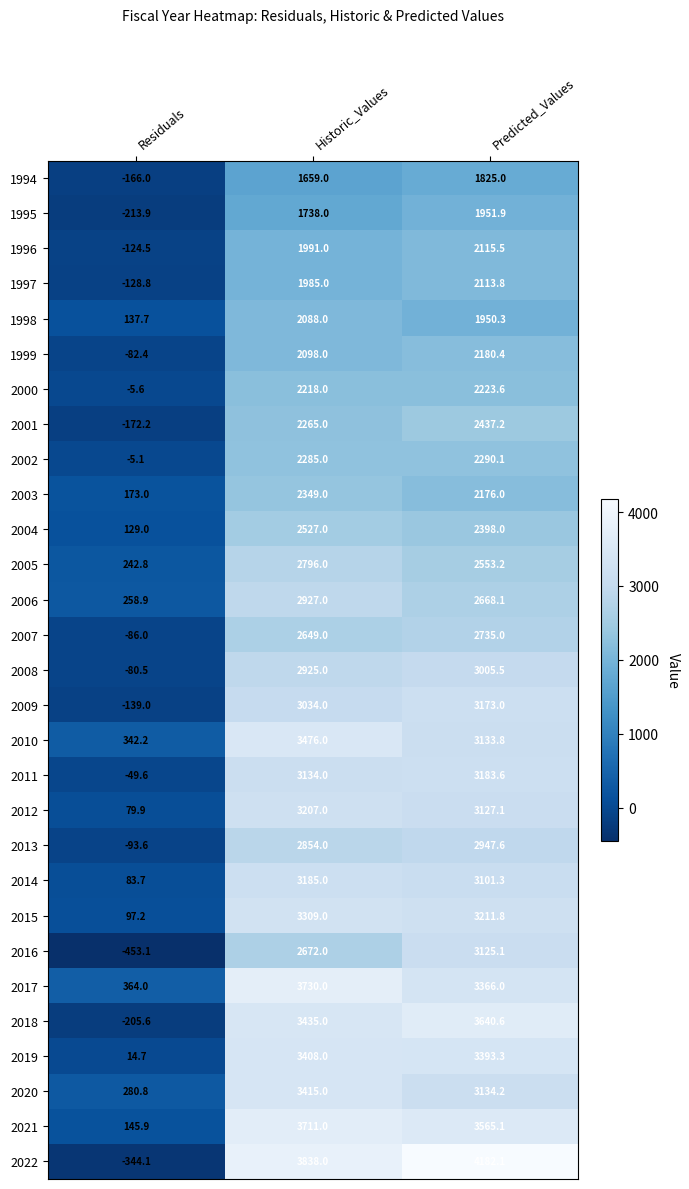

Where is 2011 nearest to the value 1566?

Historic_Values